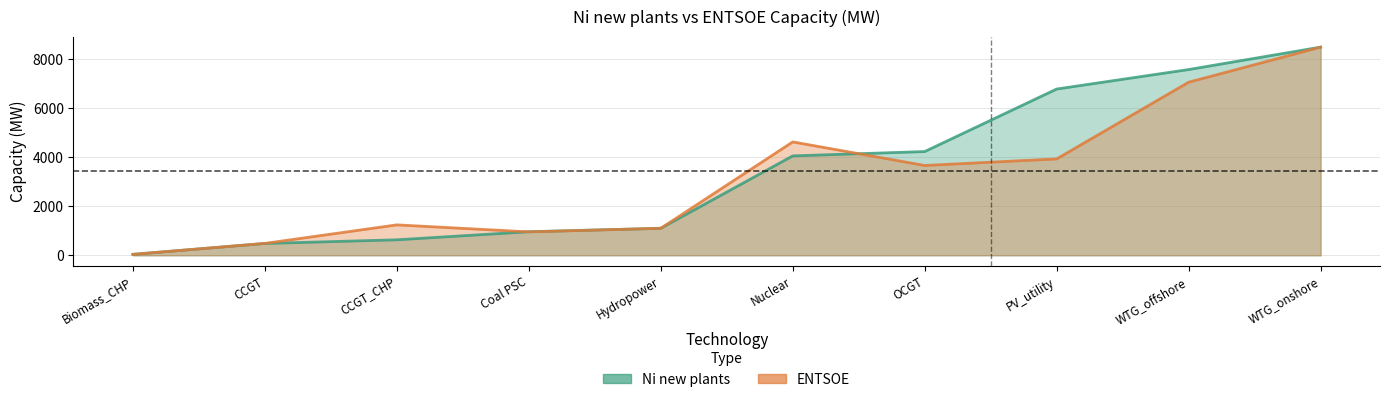

Which series has the widest spread of values?

ENTSOE